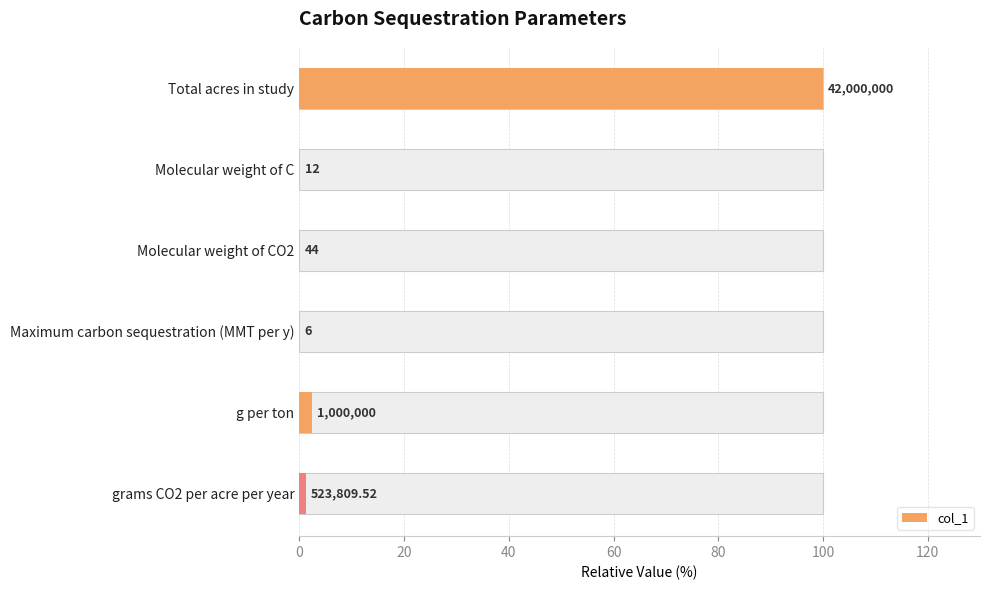

The chart shows a value of 32.9 at Total acres in study. True or false?

False